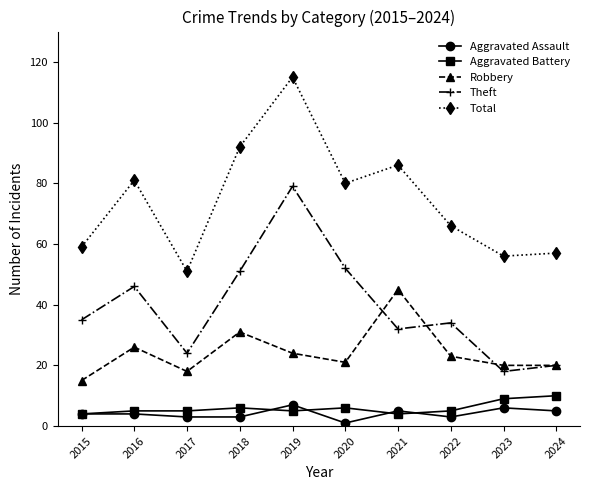

Which series changed the most between 2017 and 2021?

Total